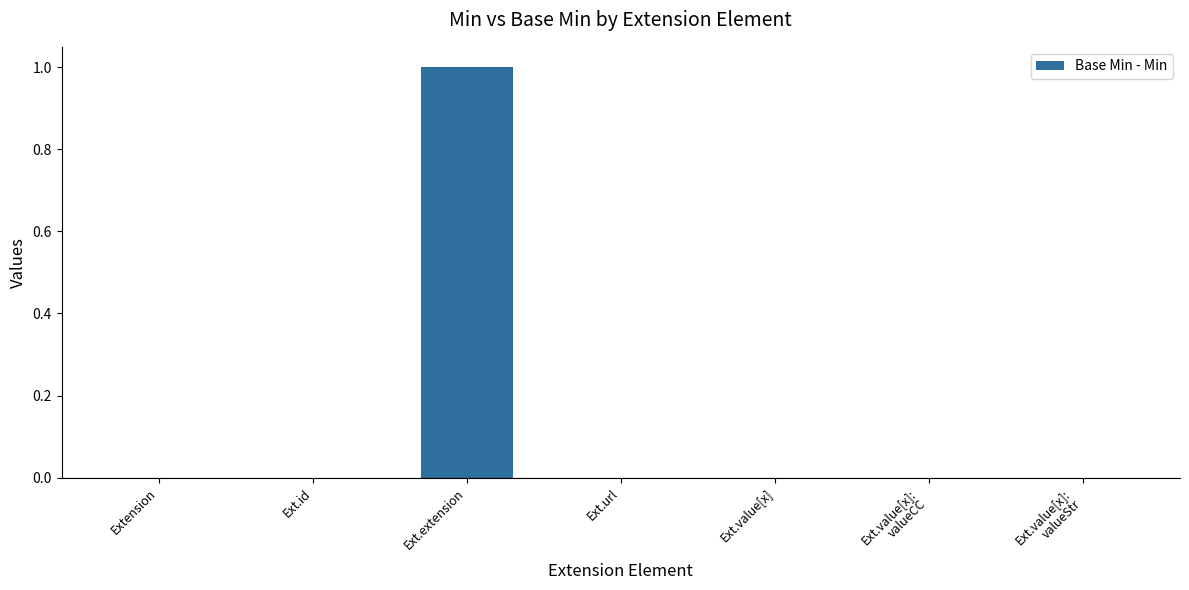

What is the sum of all values?

1